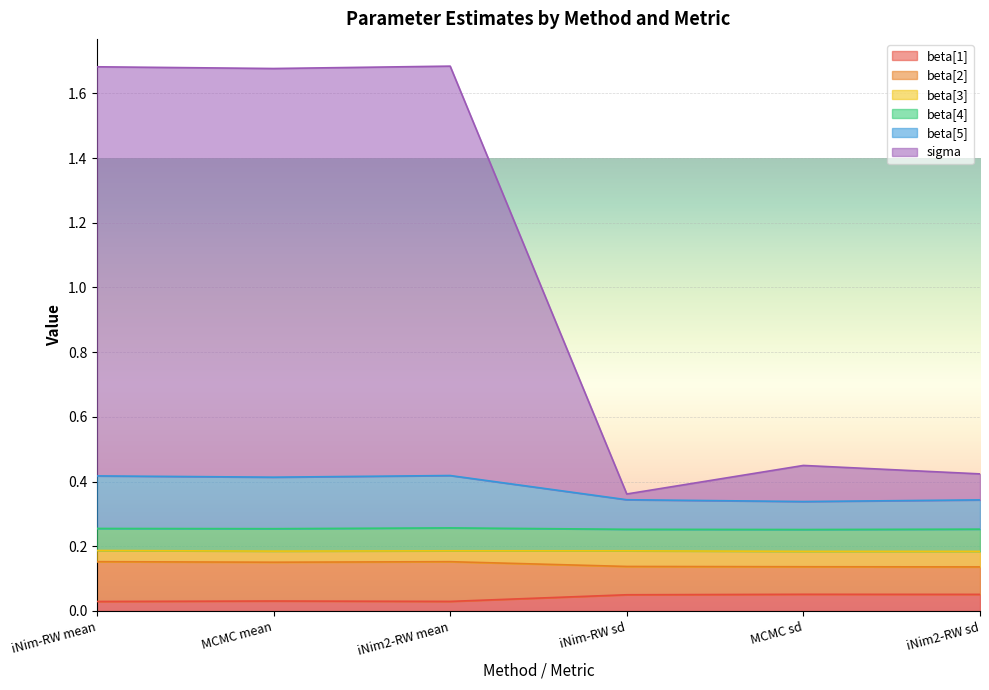

What are all the series names shown in the legend?

beta[1], beta[2], beta[3], beta[4], beta[5], sigma